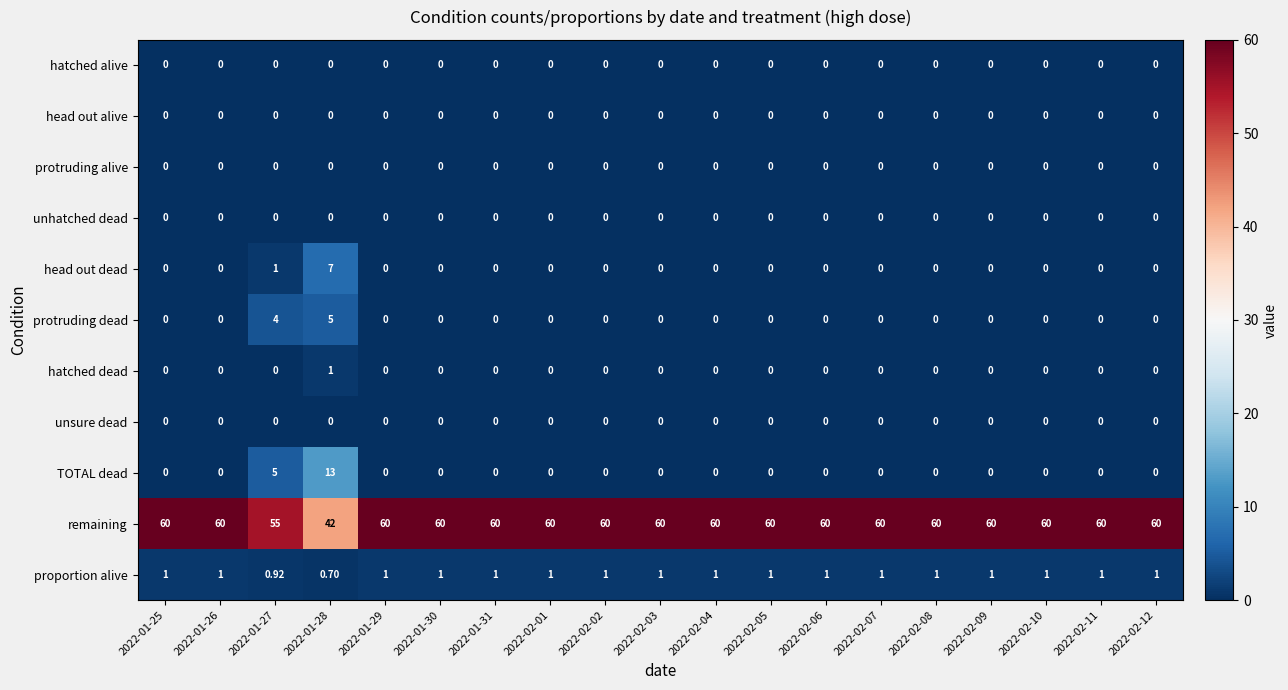

Is the value of protruding dead at 2022-01-27 greater than the value of unsure dead at 2022-01-30?

Yes